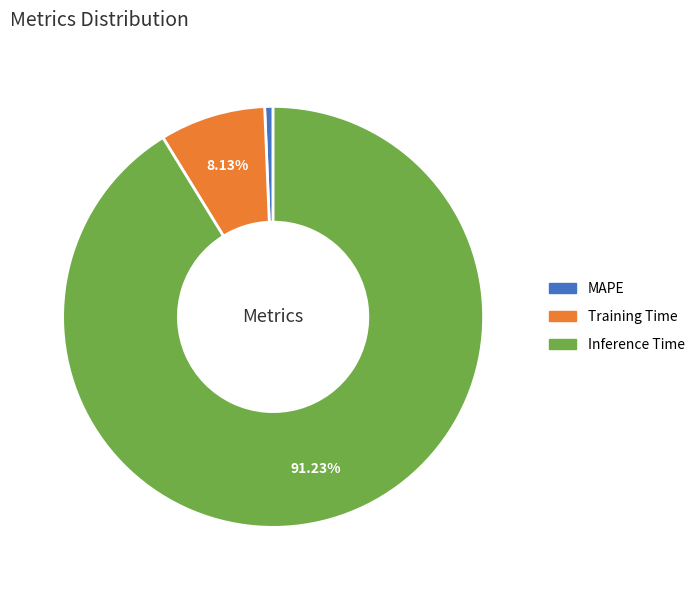

To the nearest percent, what is the difference between the largest and smallest slice percentages?

91%